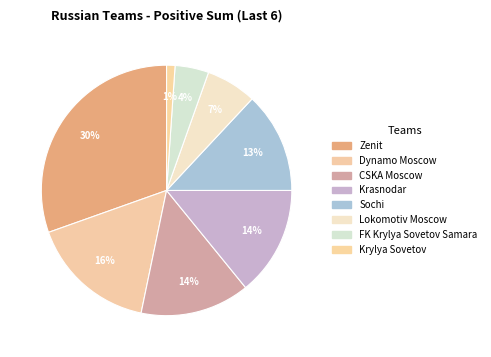

How many segments does this pie chart have?

8